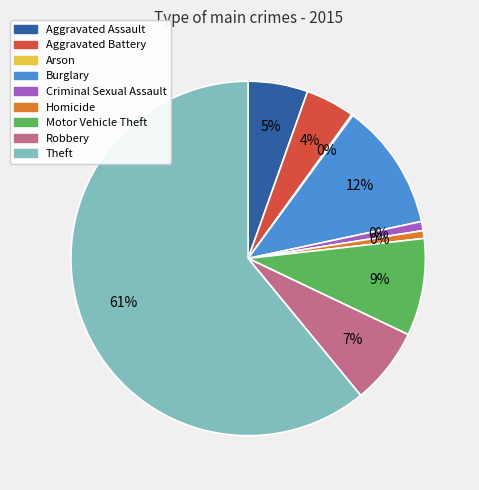

Combined, do Homicide and Aggravated Battery account for over 50%?

No